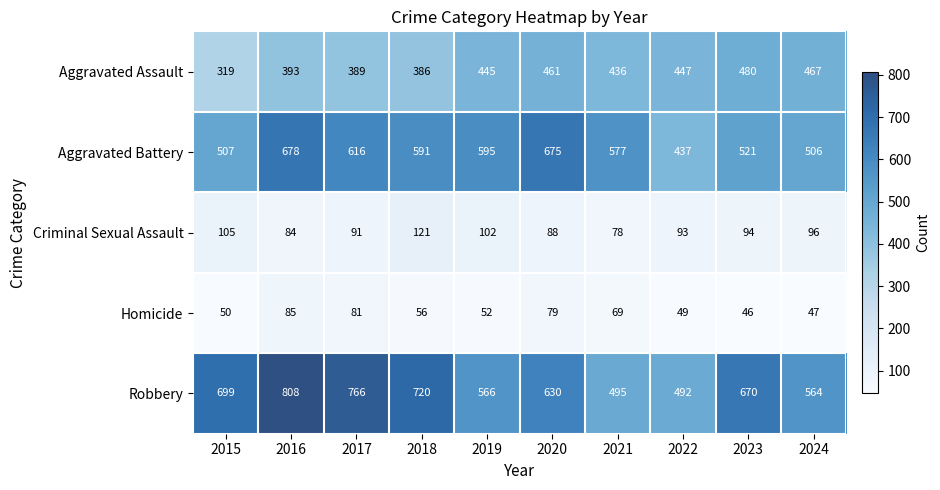

What is the sum of the Criminal Sexual Assault values at 2018 and 2024?

217